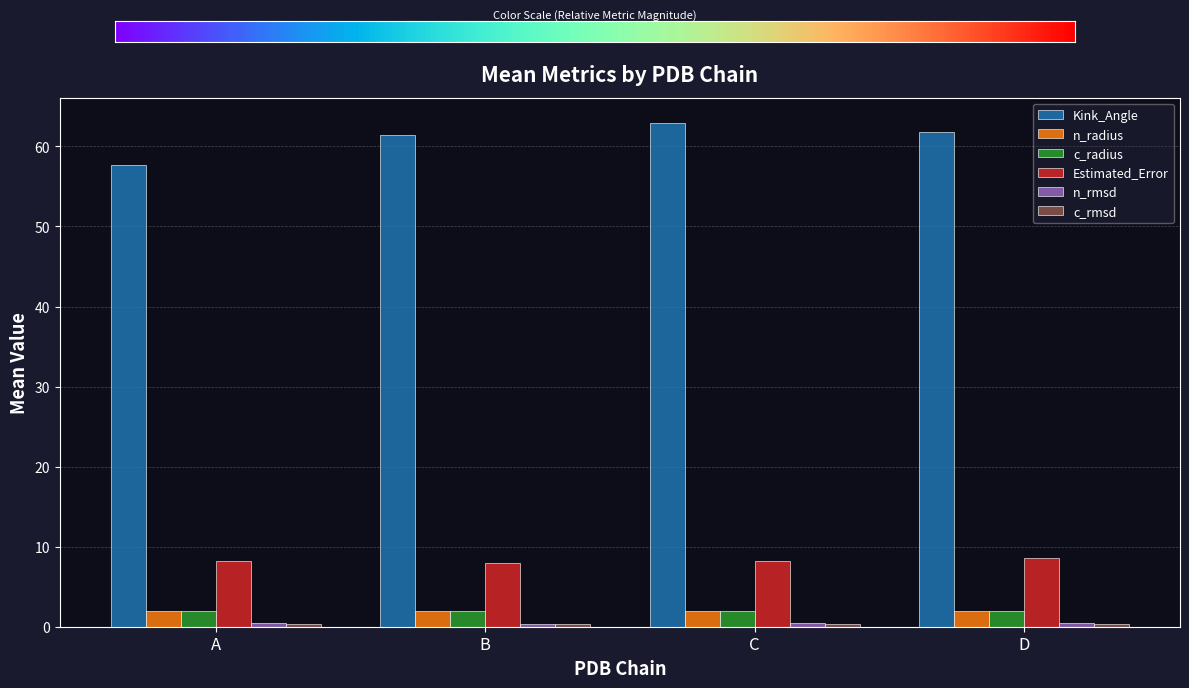

How many bars are there in total?

24